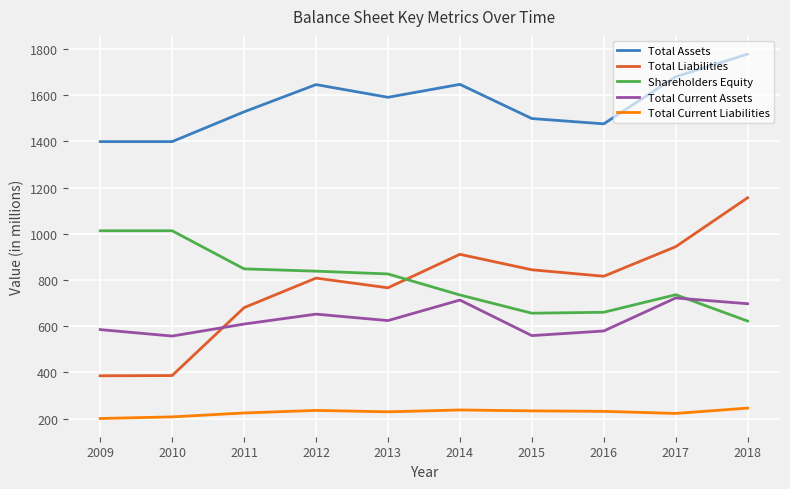

Which series changed the most between 2010 and 2017?

Total Liabilities